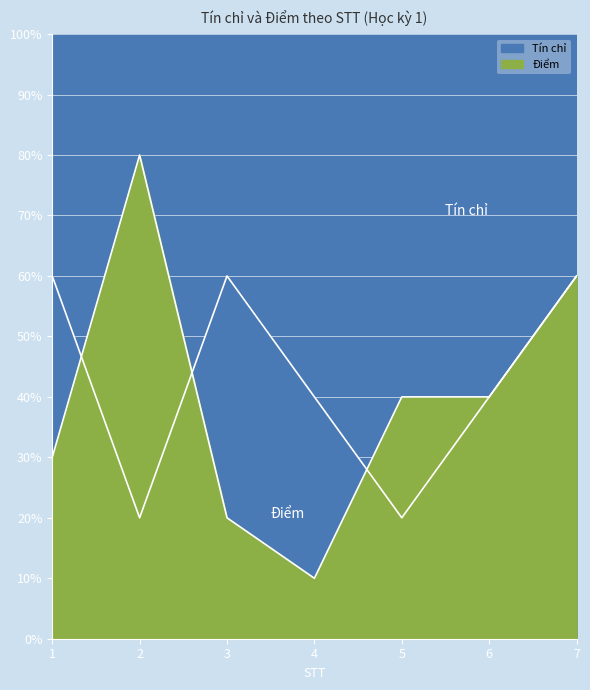

Which series has the largest total across all categories?

Tín chỉ